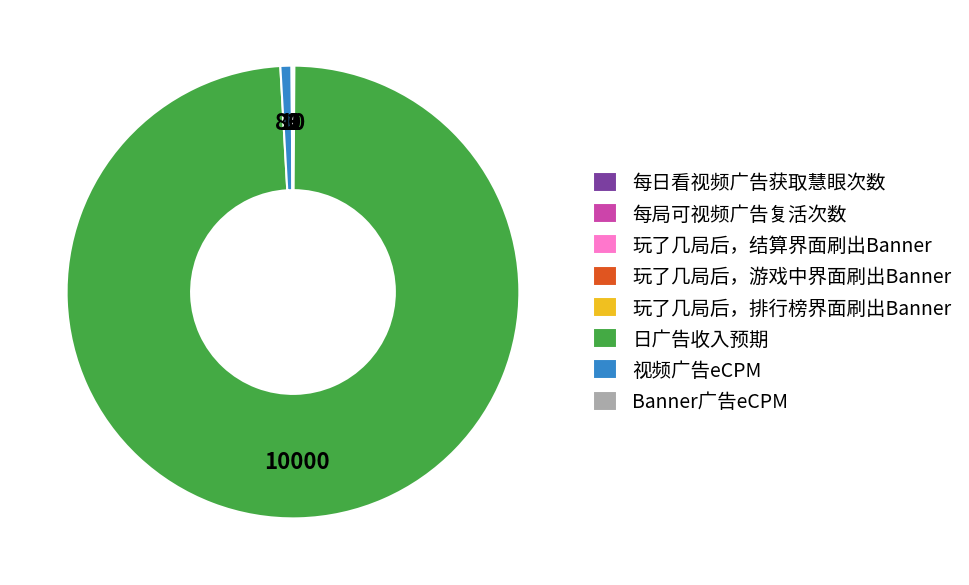

Which slice is the largest?

日广告收入预期